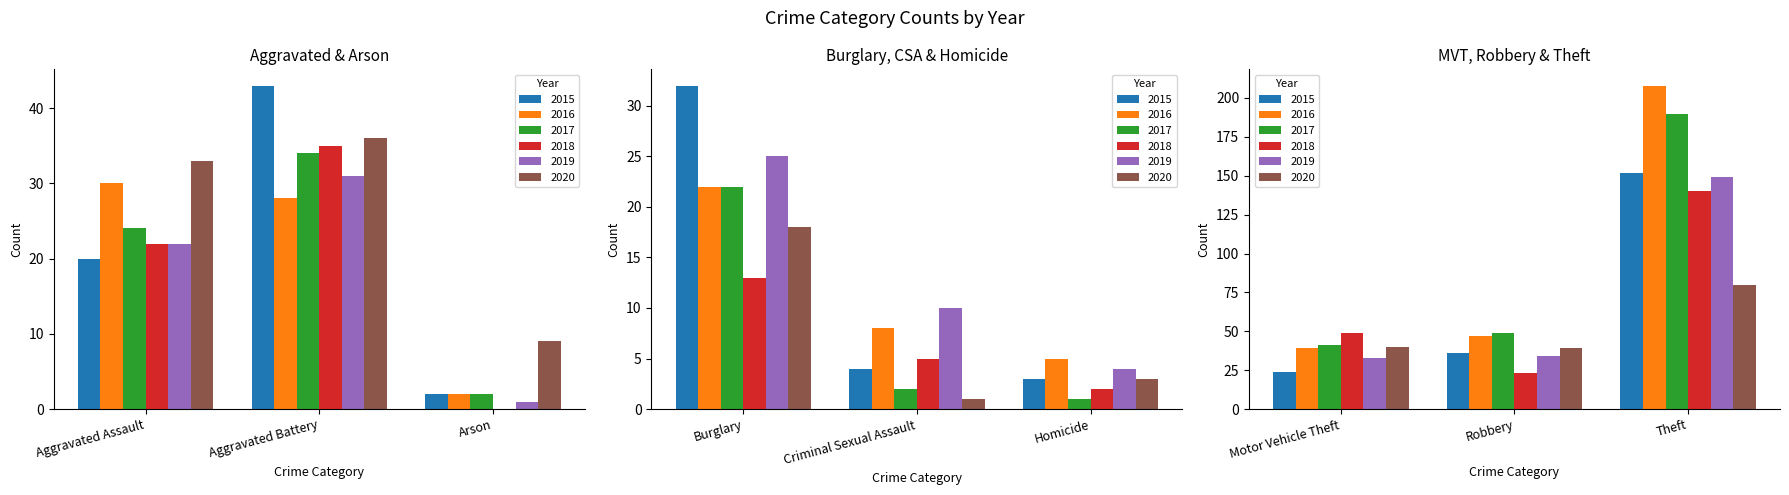

How many bars are there in total?

54